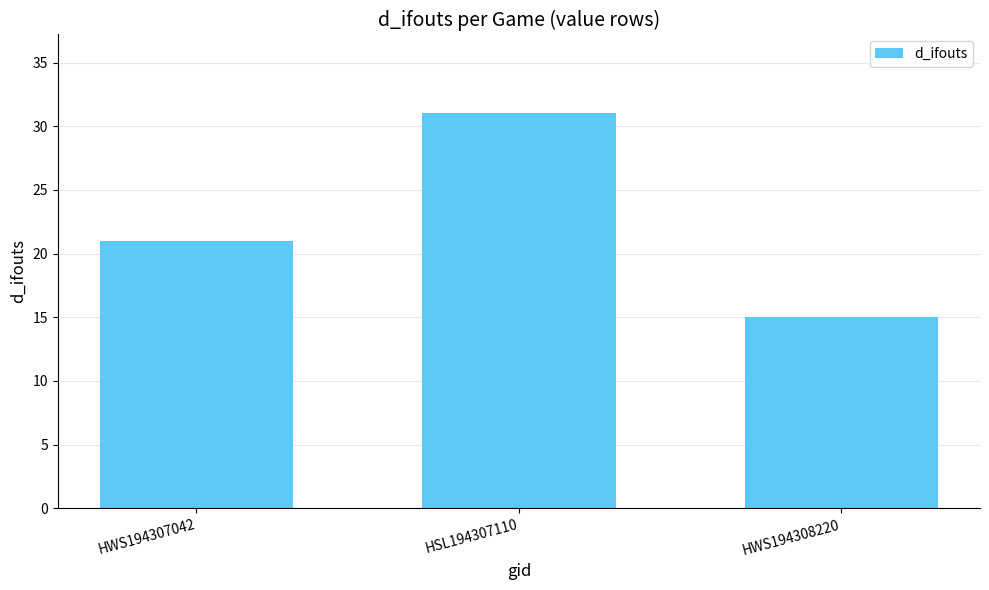

Is it true that the value at HWS194308220 is 22?

False